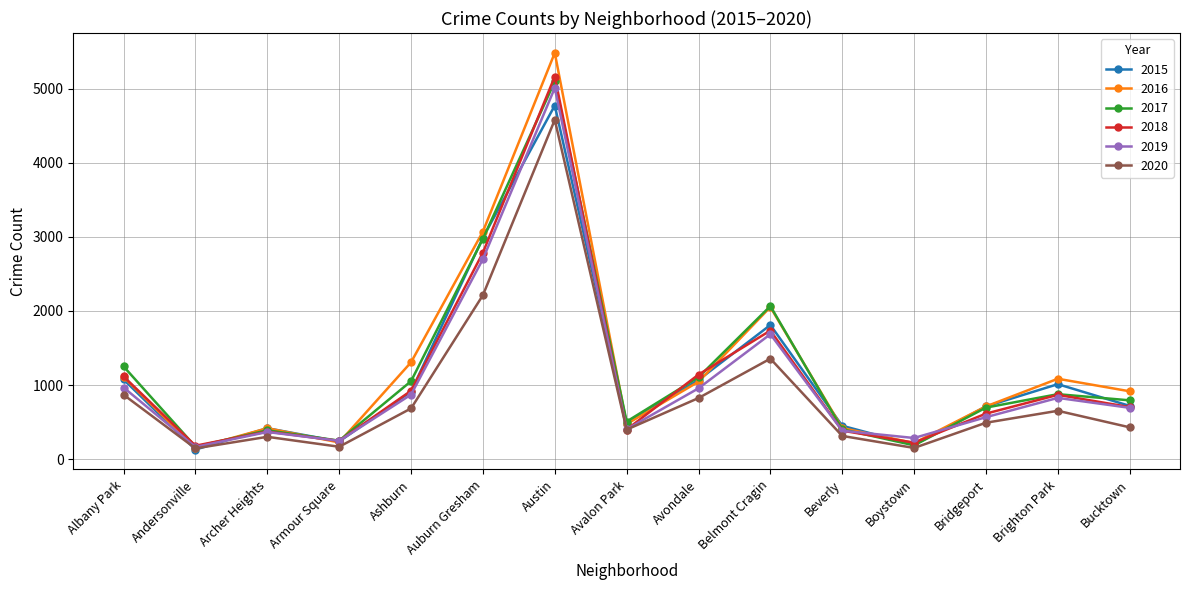

What is the spread (max minus min) of values at Avalon Park?

109